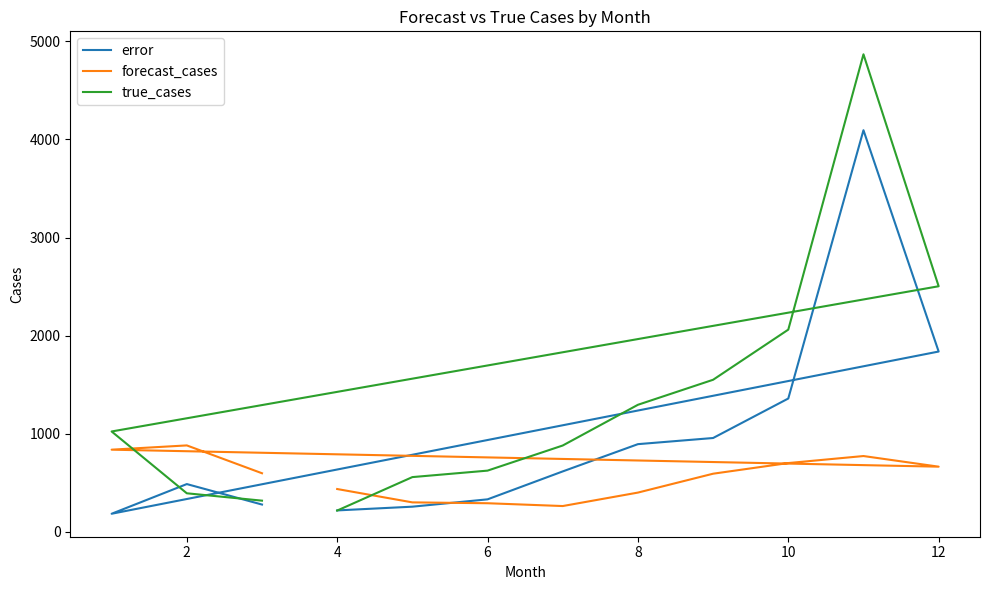

Between 14 and 8, which series saw the biggest shift?

true_cases